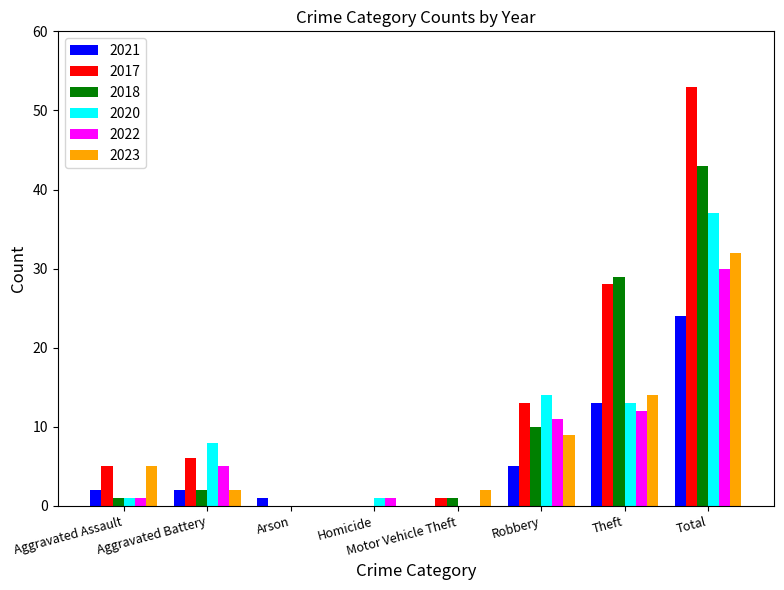

Is the value of 2020 at Homicide greater than the value of 2017 at Aggravated Battery?

No